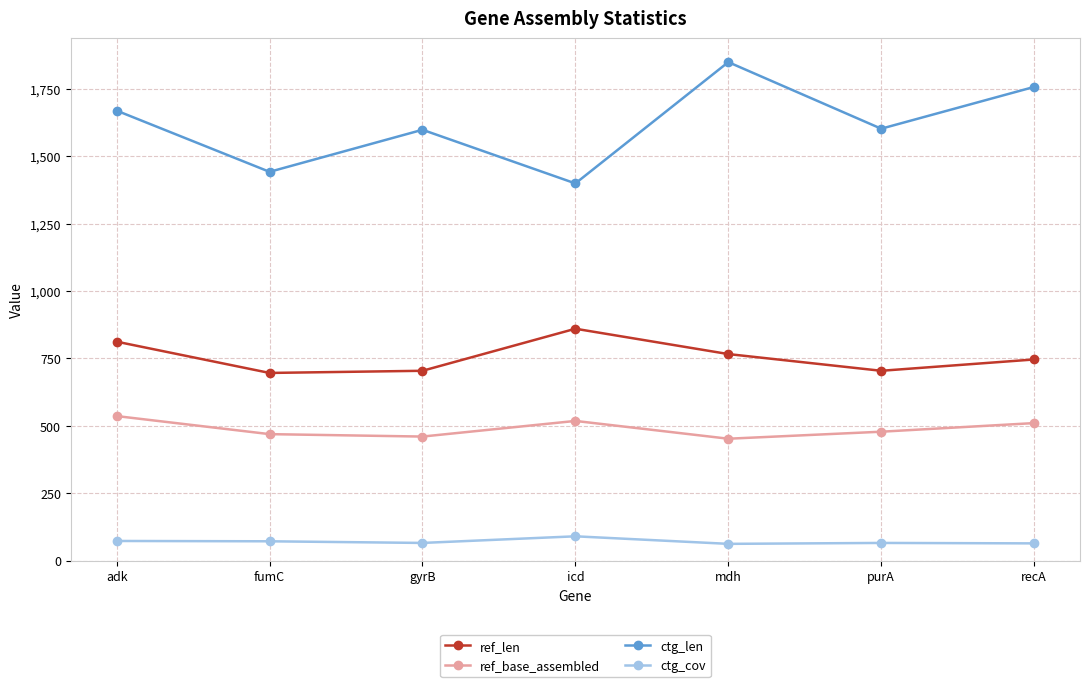

How many lines are shown in the chart?

4